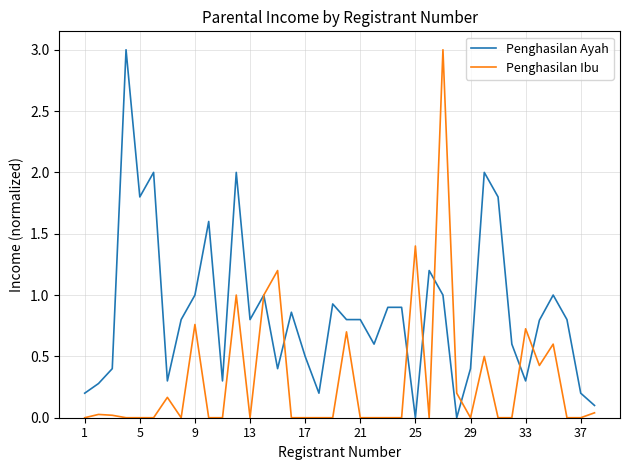

What is the greatest value displayed?

3.0